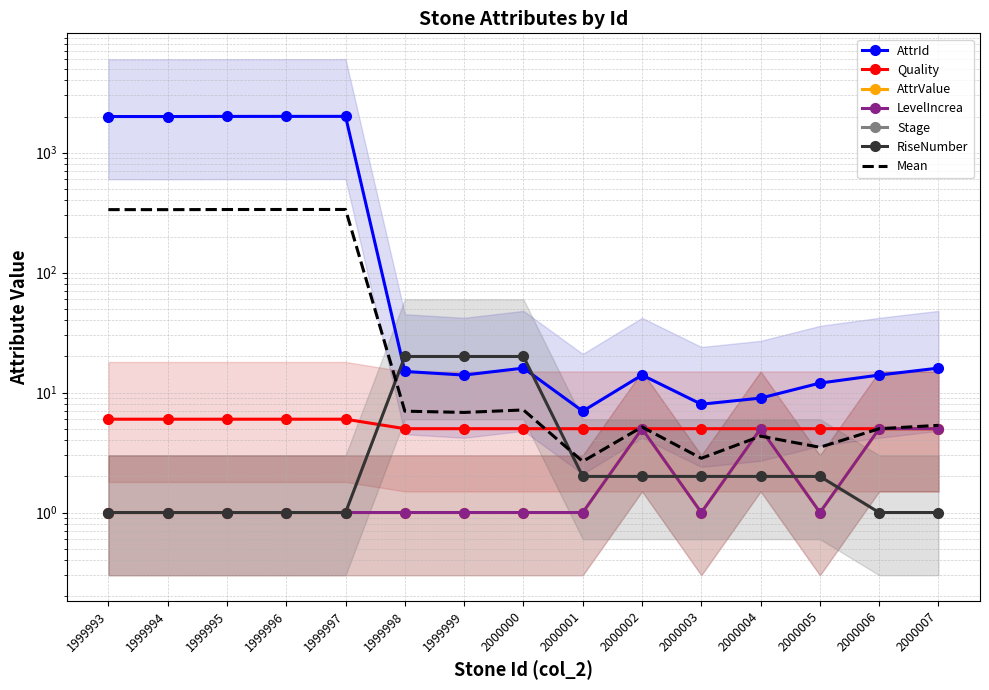

How many values in the LevelIncrea series exceed 1?

4